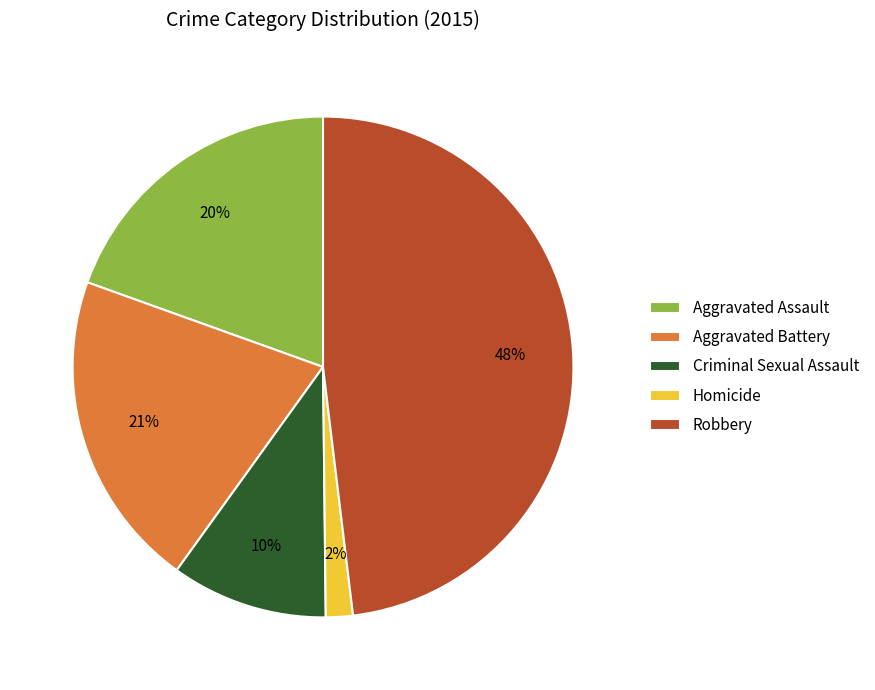

What is the smallest slice in the pie chart?

Homicide